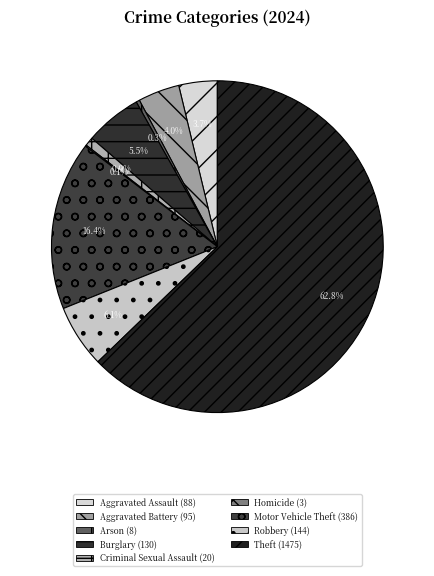

How many segments does this pie chart have?

9